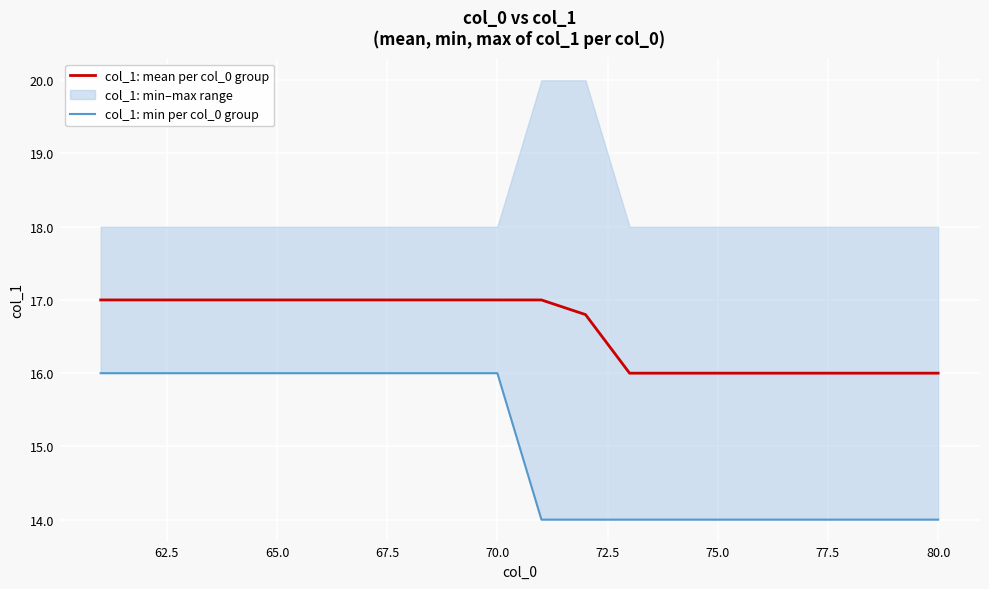

The value of col_1: min per col_0 group at 13 is 9.8. True or false?

False